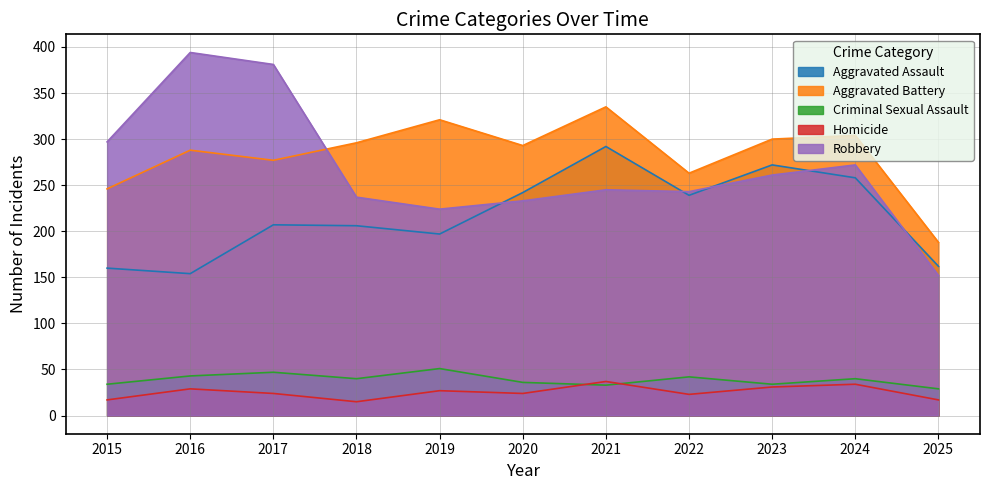

What is the average value of the Homicide series?

25